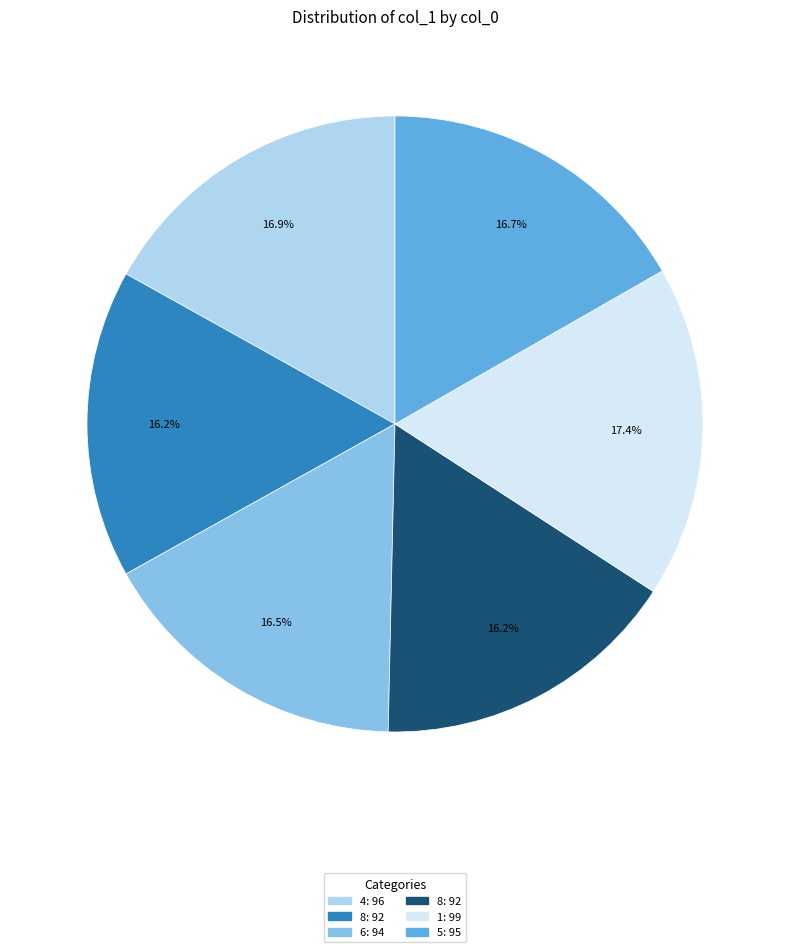

Is there a majority slice in this chart?

No